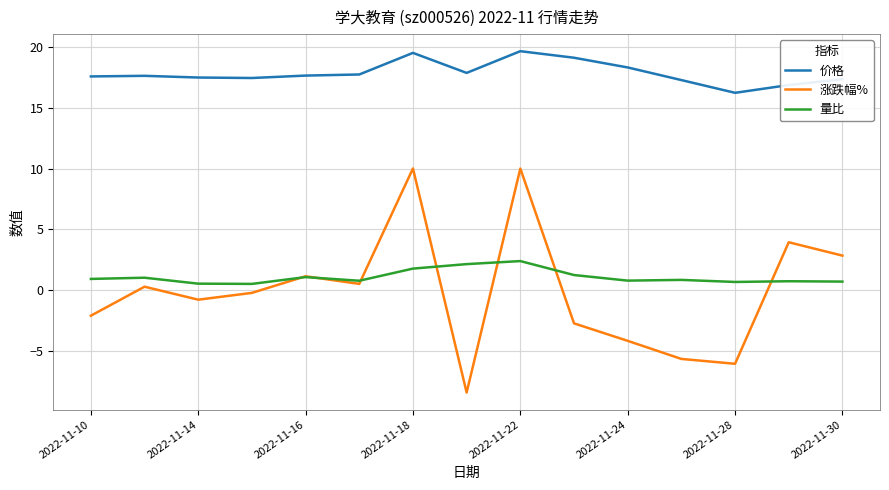

Rank the series by their maximum value, from lowest to highest.

量比, 涨跌幅%, 价格